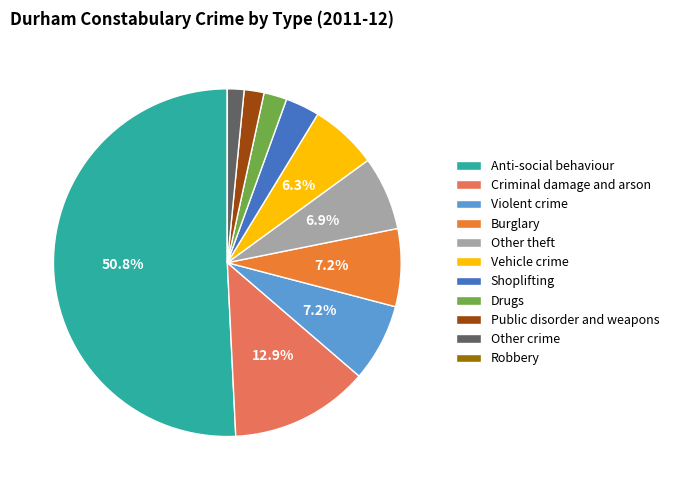

Which category has the biggest portion of the pie?

Anti-social behaviour